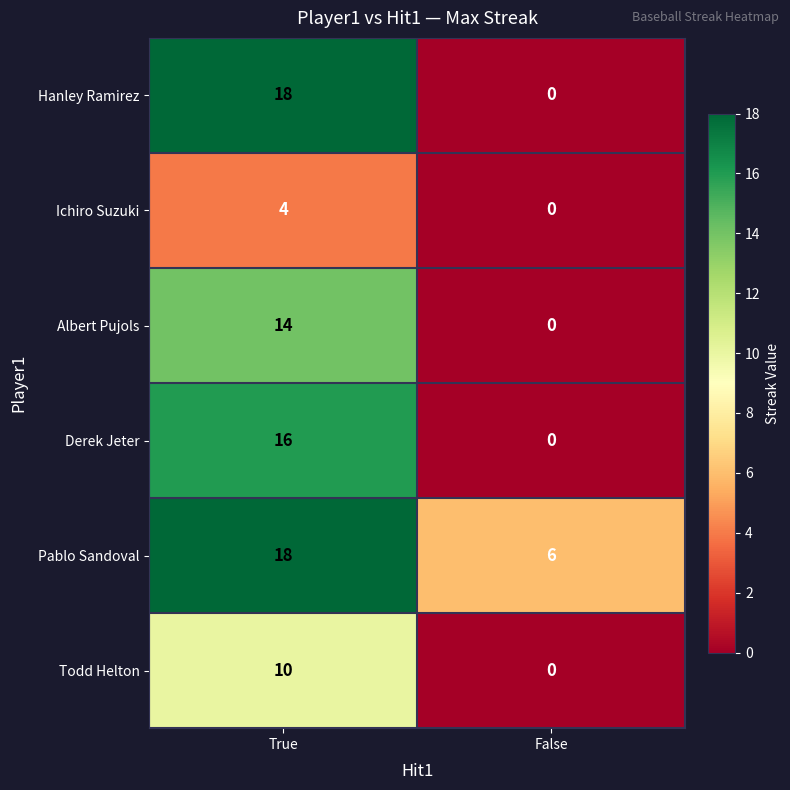

List the labels in order of Derek Jeter value, largest first.

True, False